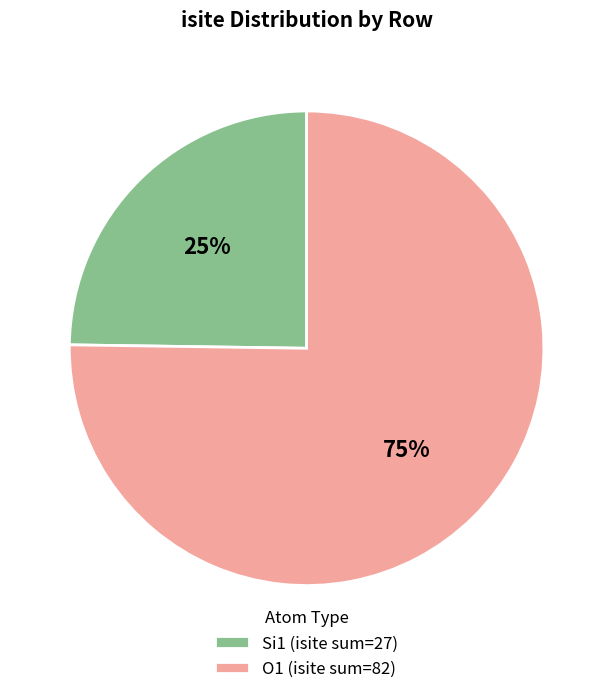

To the nearest percent, what percentage of the pie is Si1 (isite sum=27)?

25%